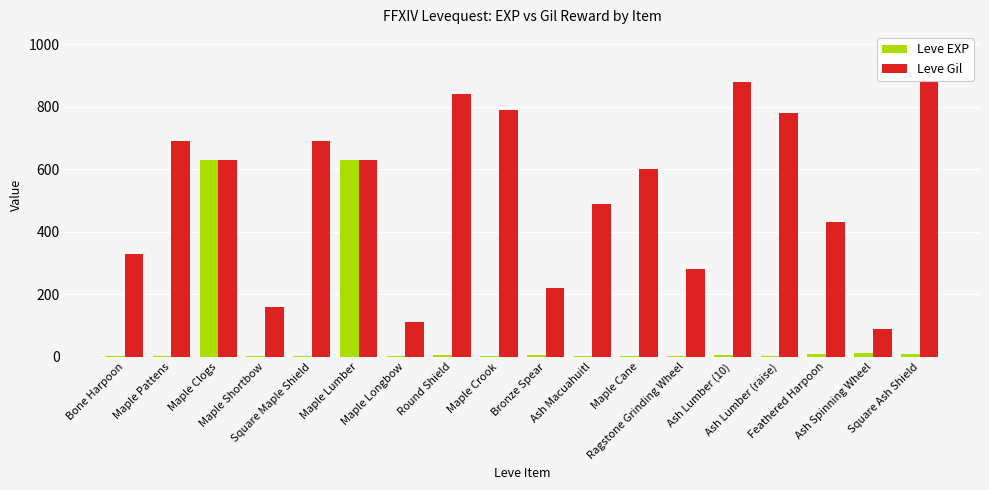

List the series in order of their overall mean, lowest first.

Leve EXP, Leve Gil